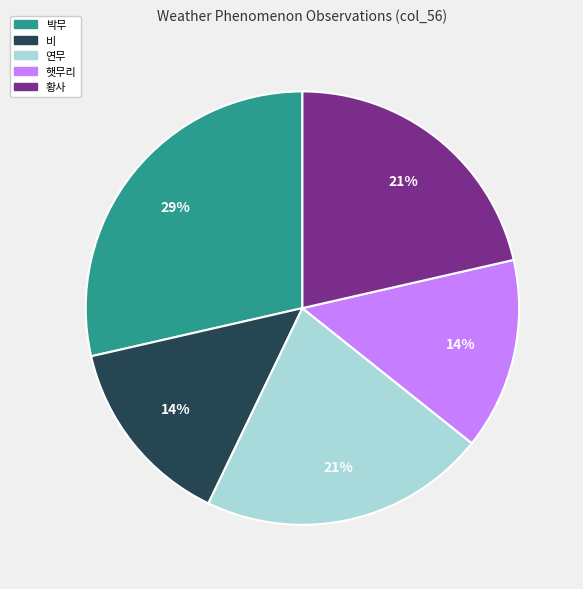

Which slice is the largest?

박무